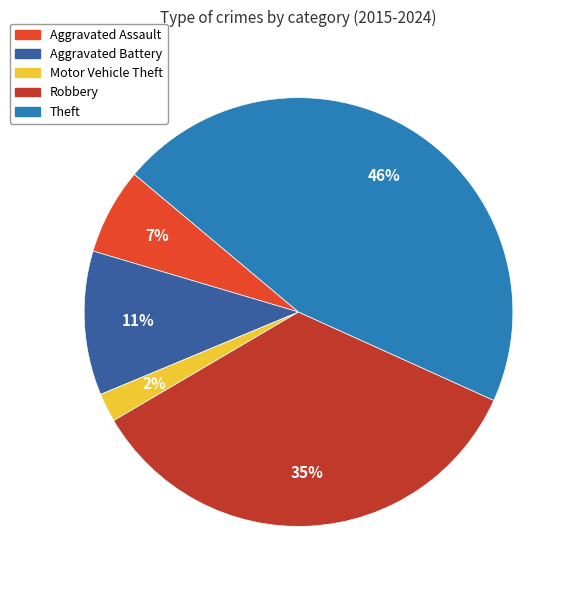

Does any single category account for the majority?

No